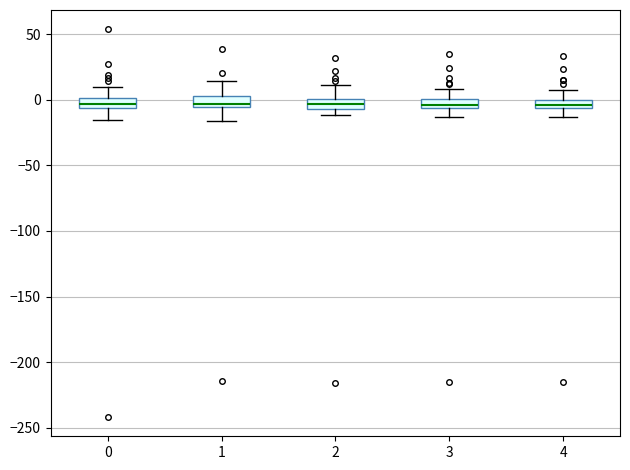

Where does the upper whisker of the box at x = 1 end on the y-axis? The values are not printed on the chart, so give them approximately, as read against the axis.

15